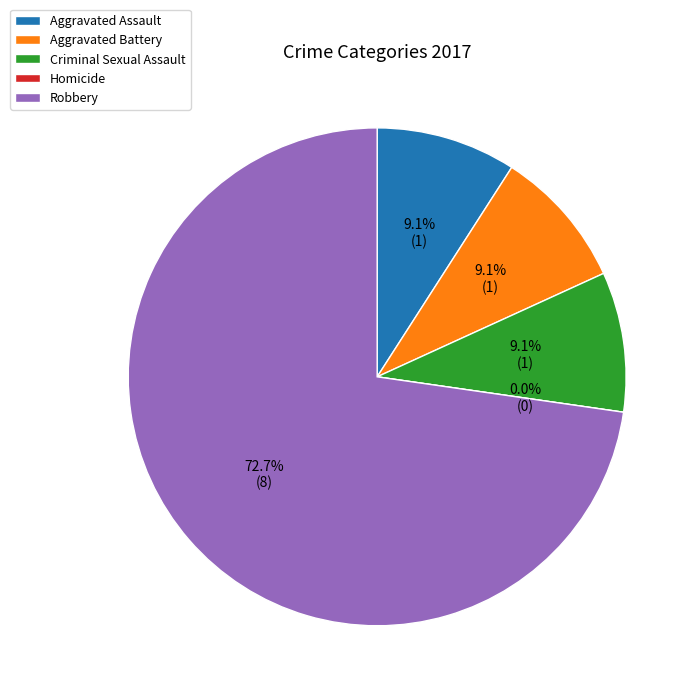

Count the number of slices in the pie.

5